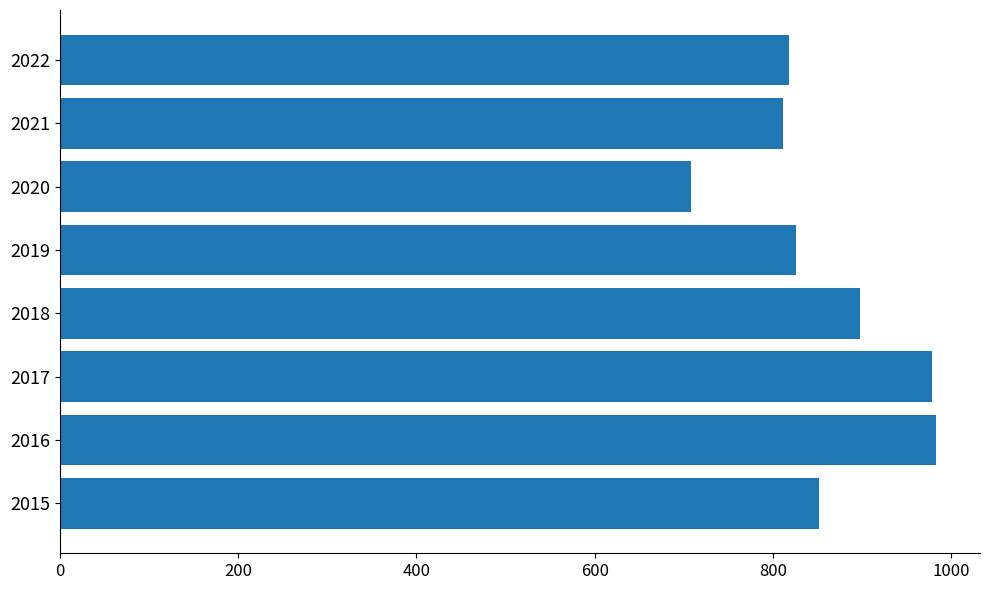

Reading top to bottom, extract all data points from this chart.

818	811	708	826	898	978	983	852